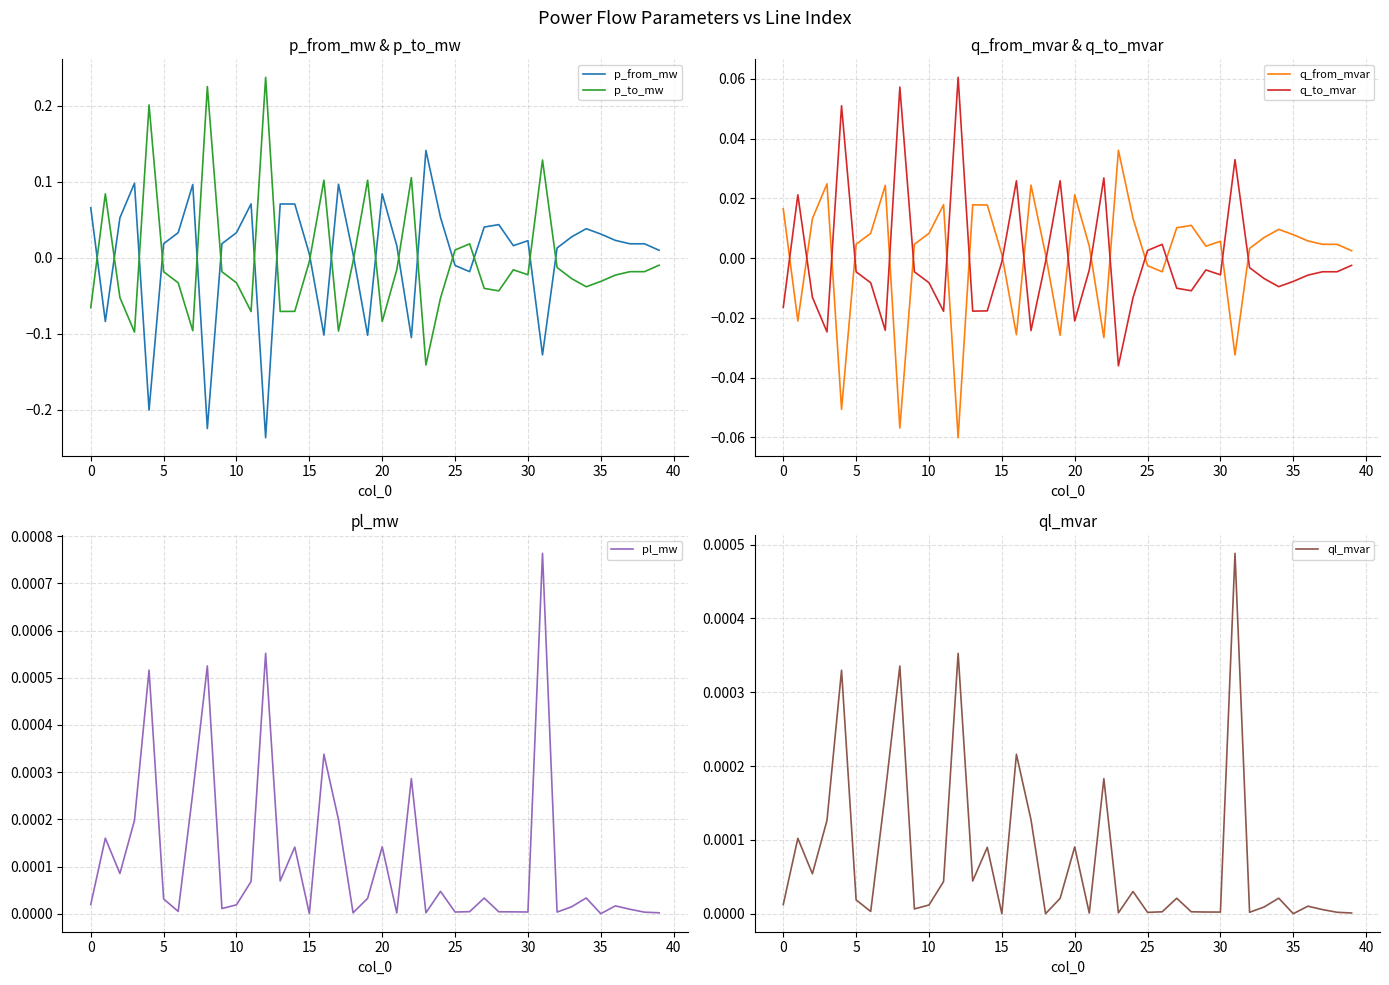

How many lines are shown in the chart?

6